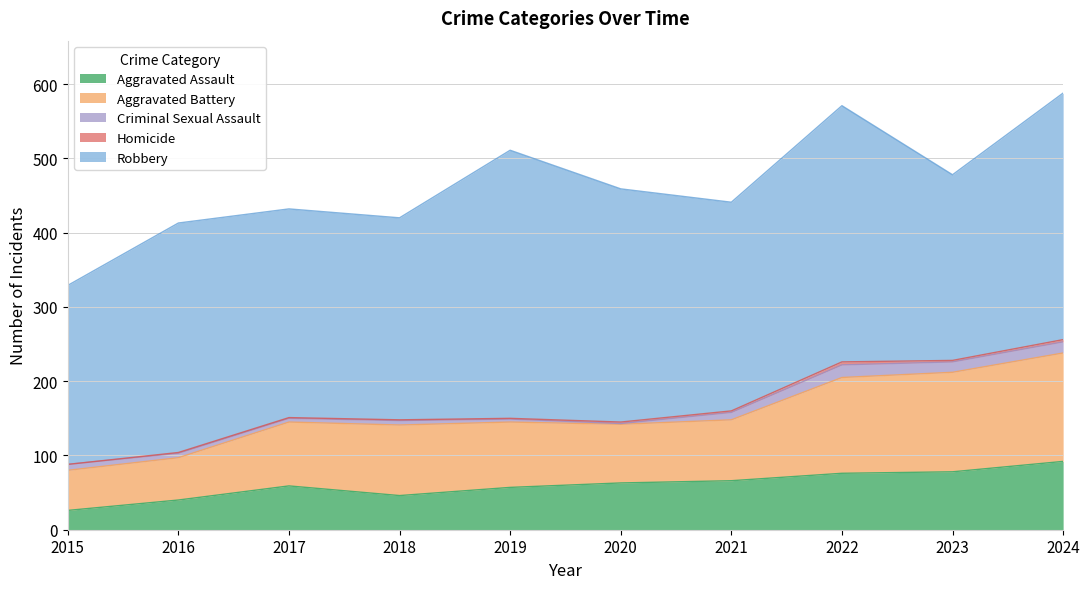

Where is the first local maximum for Aggravated Battery?

2018